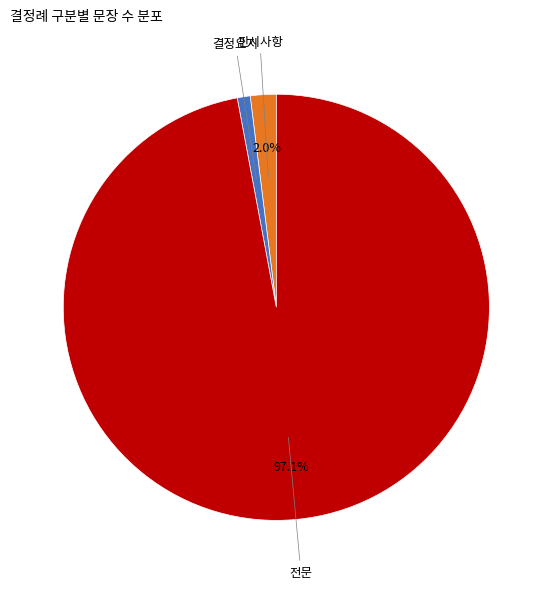

Is it true that 결정요지 is 13% of the pie?

False